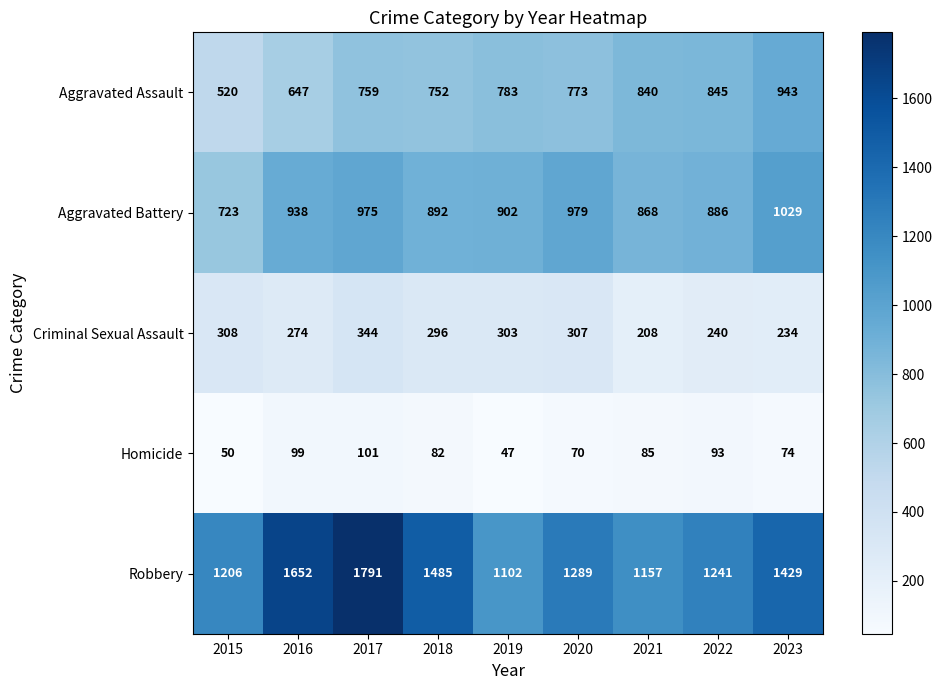

What is the difference between the second highest and minimum values in the Robbery series?

550